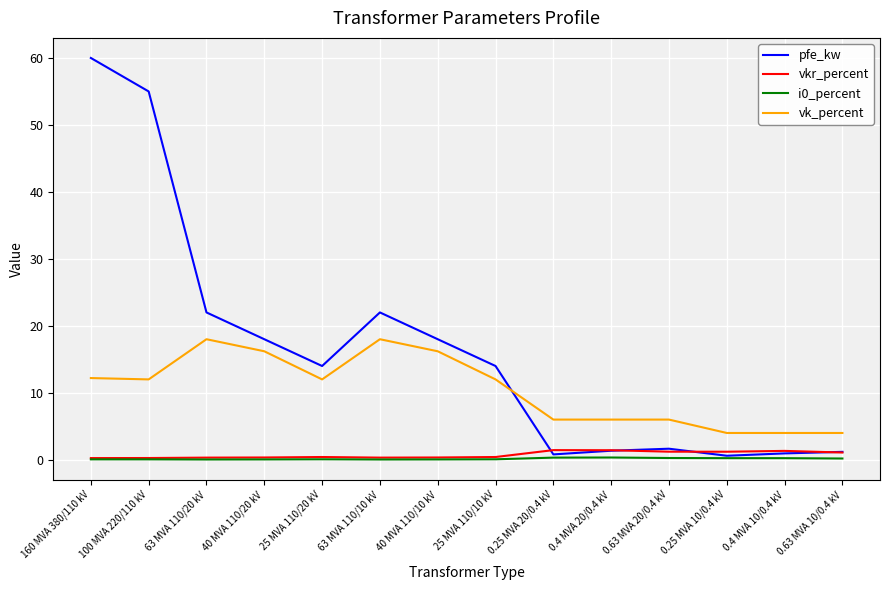

The value of vk_percent at 40 MVA 110/20 kV is 16.2. True or false?

True